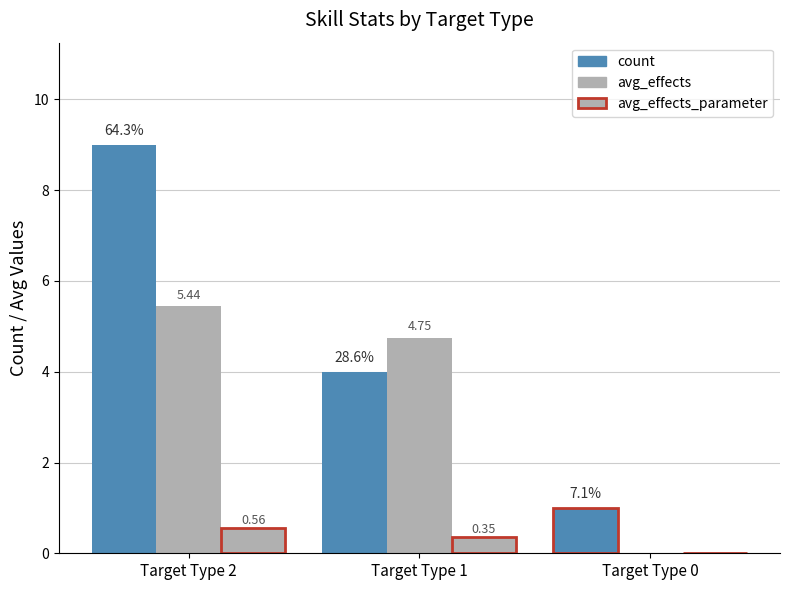

True or false: avg_effects_parameter has a value of 1.0 at Target Type 2.

False